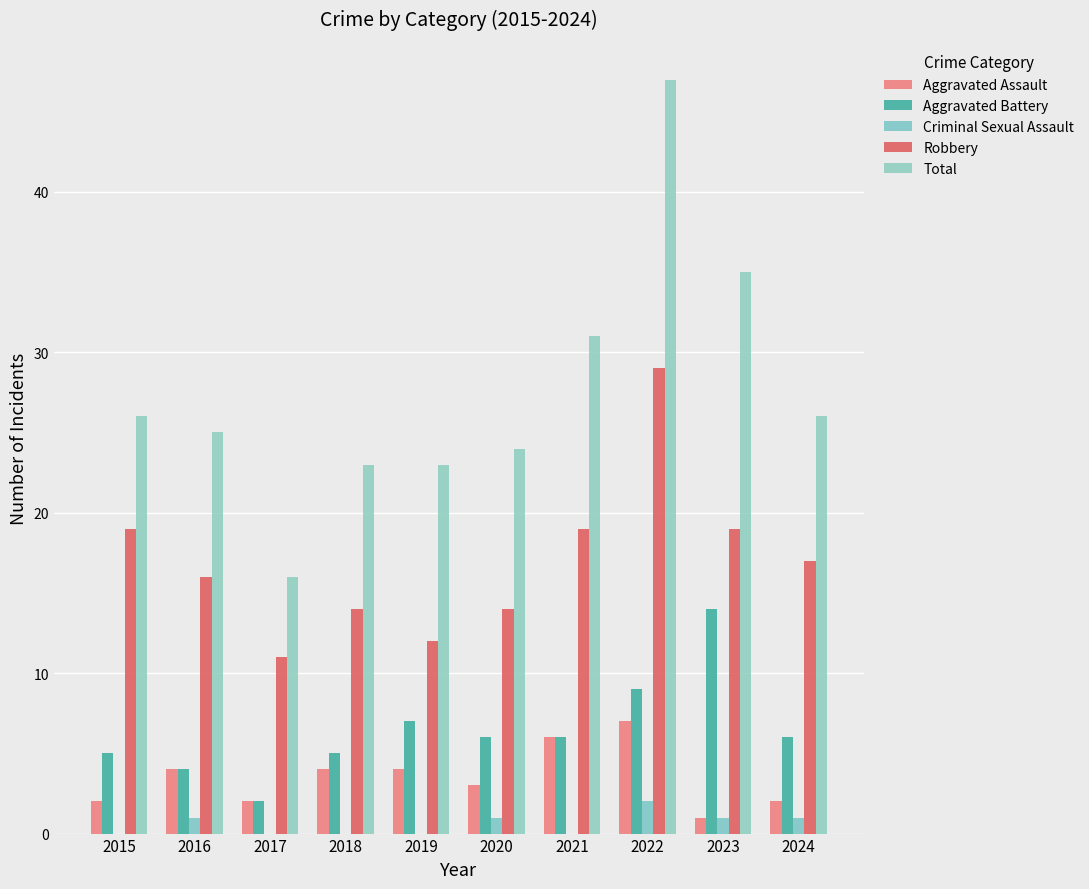

How many Criminal Sexual Assault values are between 0 and 1?

9